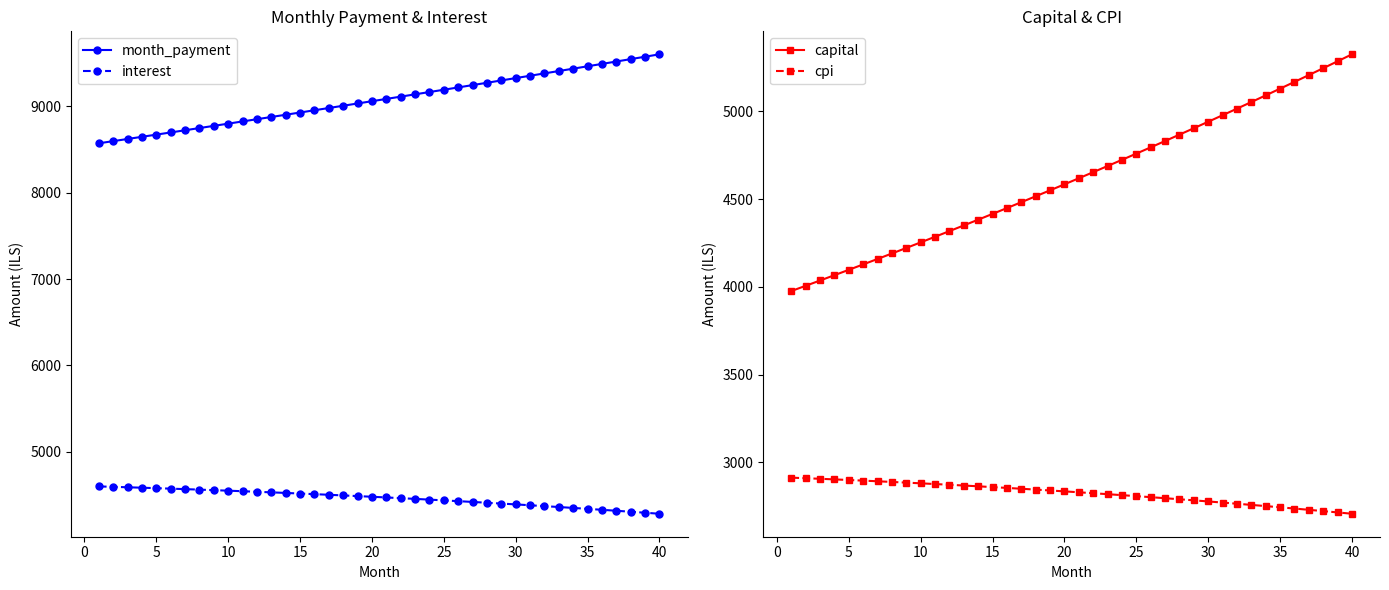

How many values in the month_payment series exceed 9087?

20